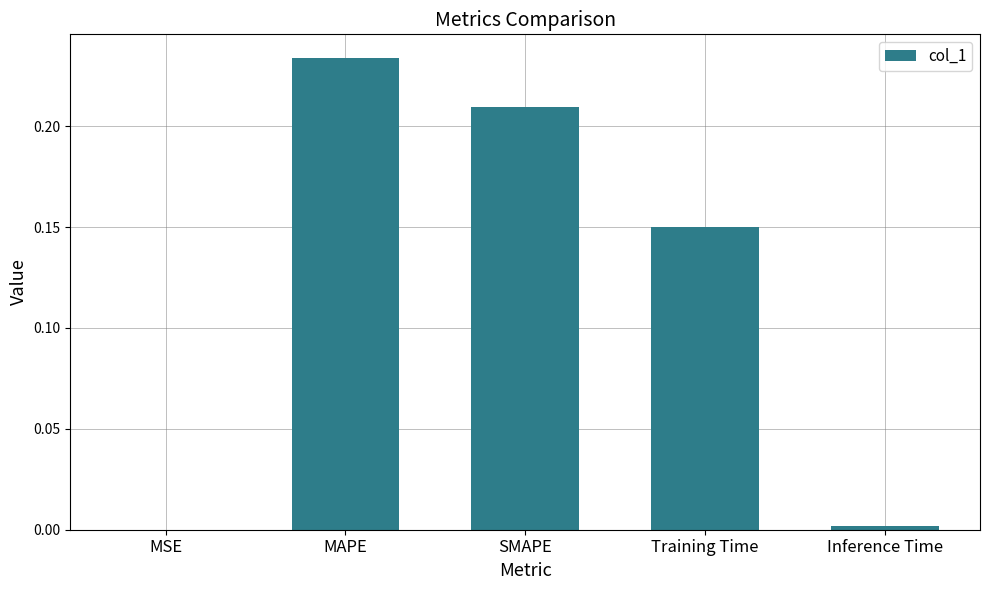

Which category has the highest value across all series?

MAPE